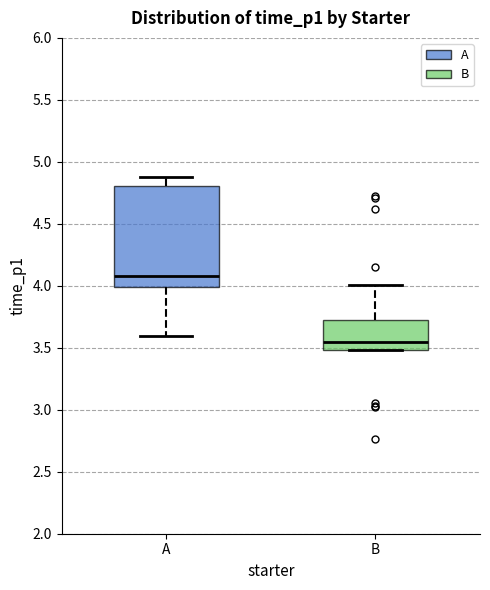

Comparing the boxes themselves (not the whiskers), which one is the tallest?

A